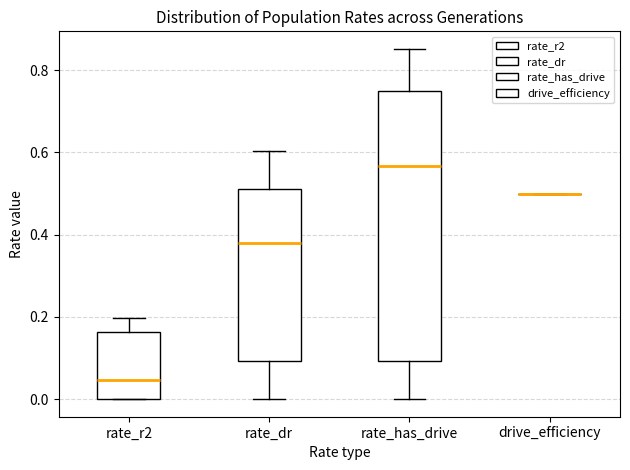

Comparing the boxes themselves (not the whiskers), which one is the tallest?

rate_has_drive